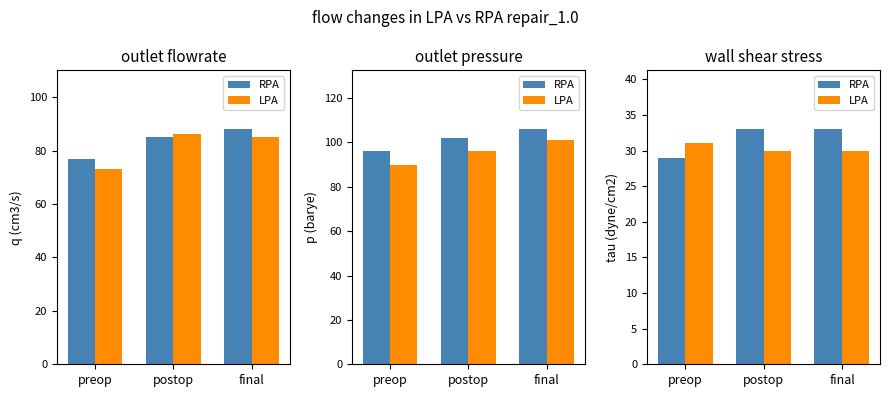

Is the value of RPA at postop greater than the value of LPA at postop?

Yes